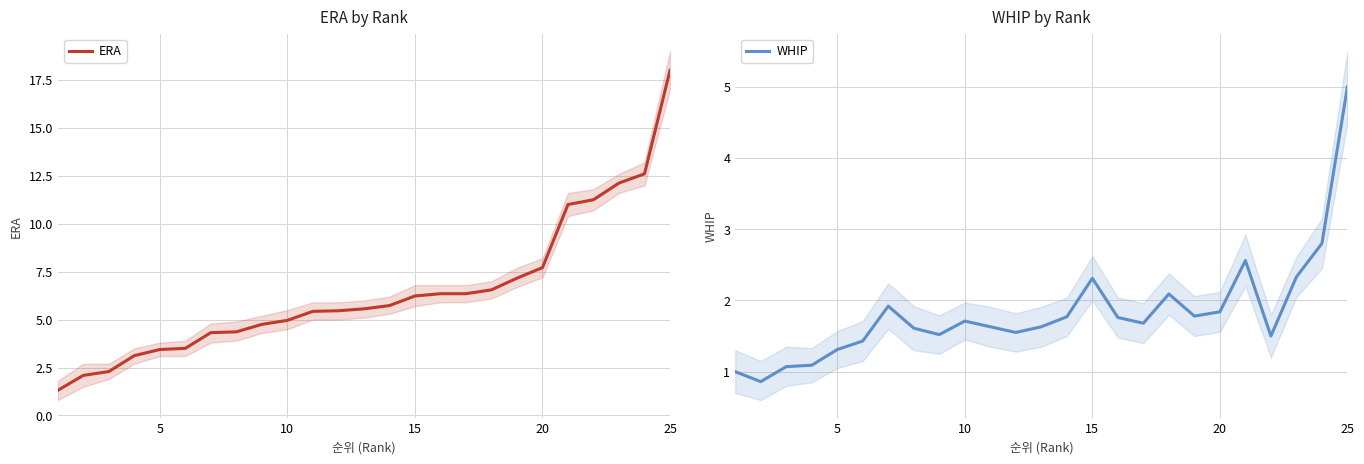

What is the highest value of the ERA series?

18.0